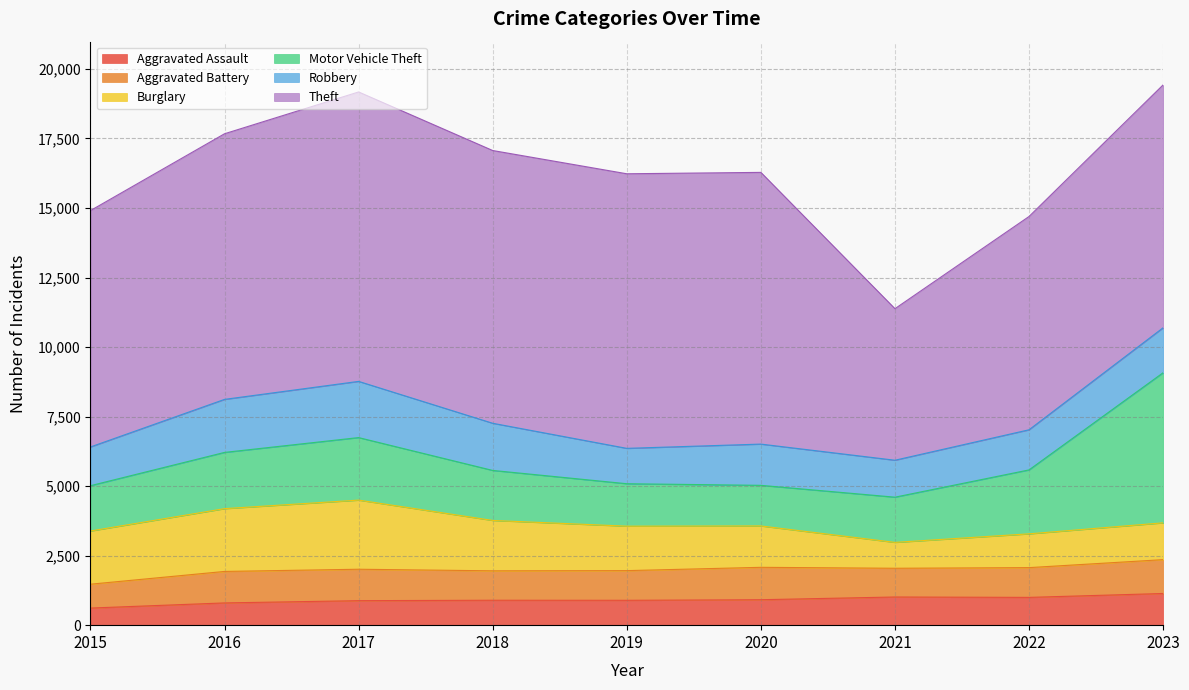

How many interior local valleys does the Robbery series have?

2